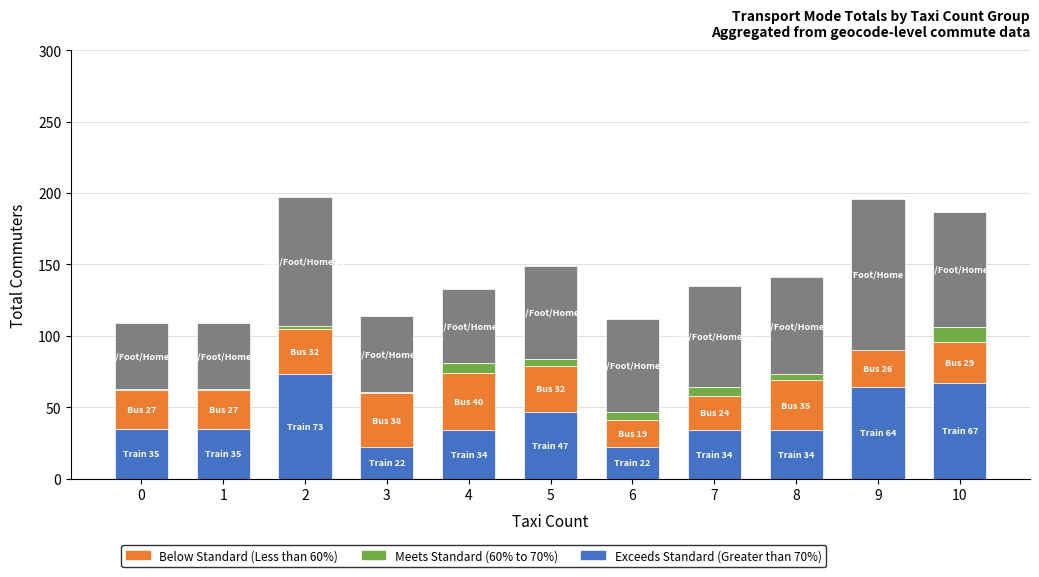

How many distinct data groups are displayed?

4